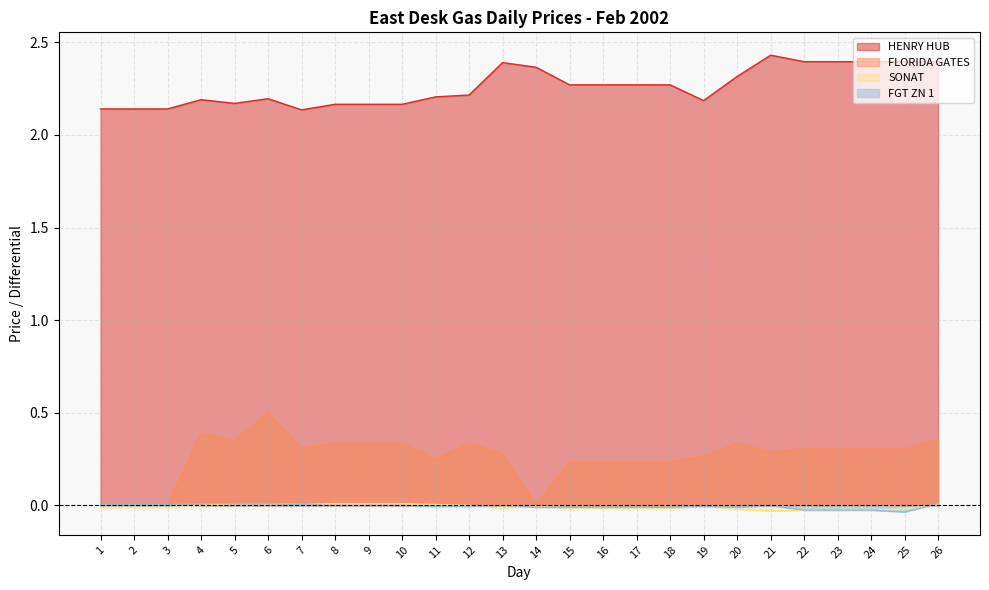

Does the chart display data point markers on the line(s)?

No